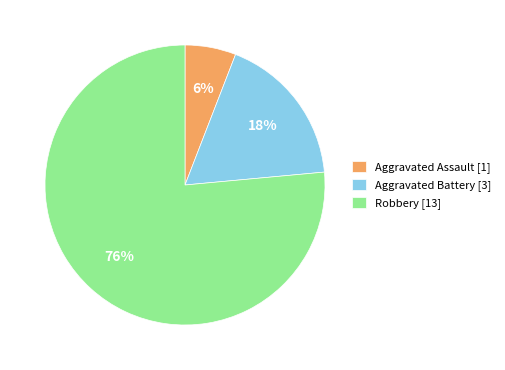

Approximately how many times larger is the value at Aggravated Assault compared to Aggravated Battery?

0.3